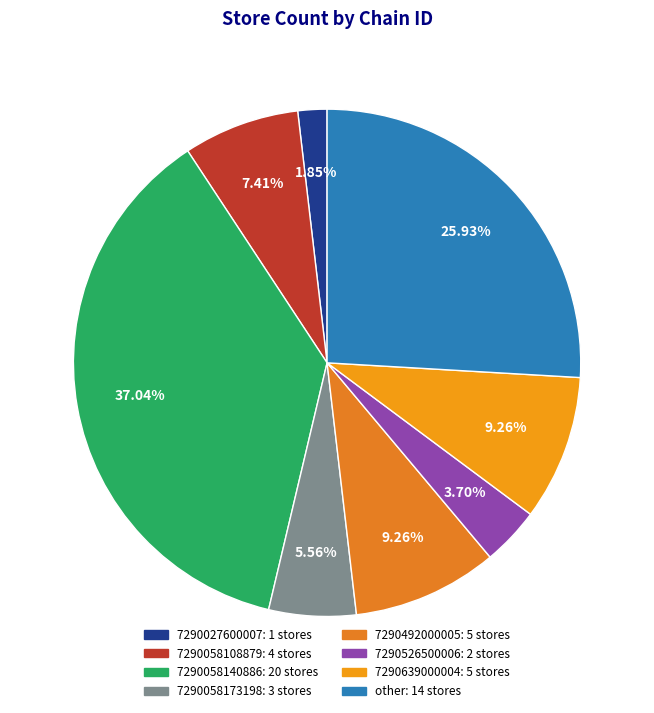

Is there a majority slice in this chart?

No